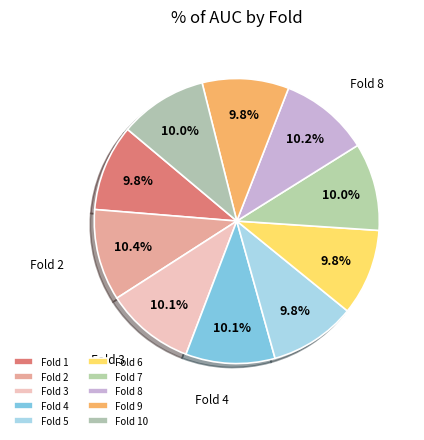

How many segments does this pie chart have?

10